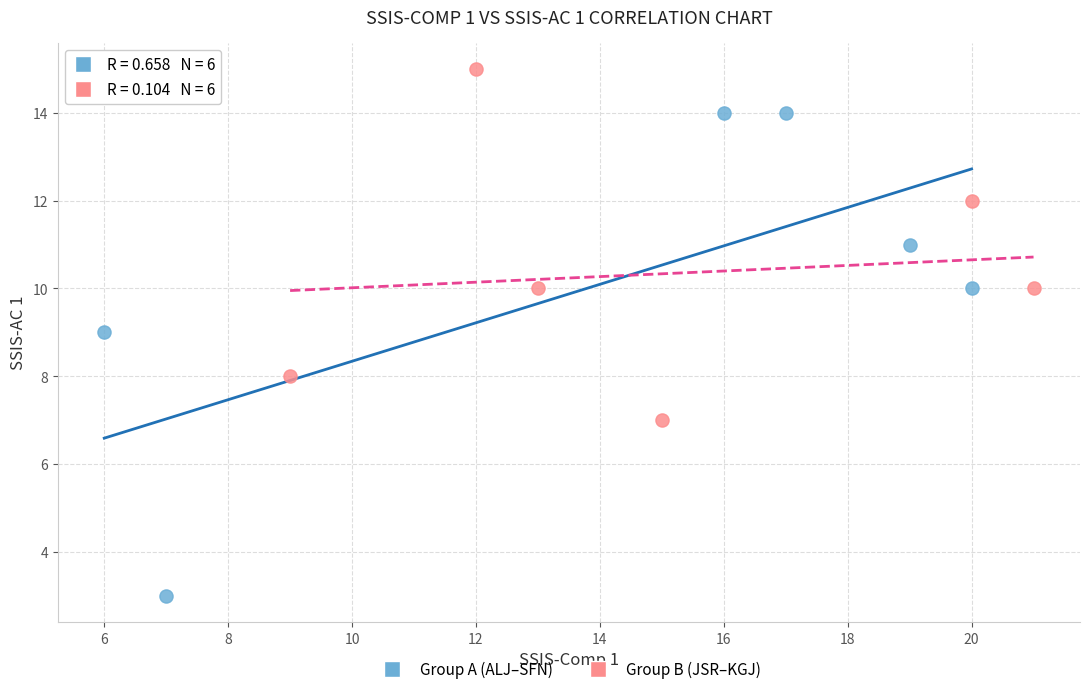

Which series contains the highest Y value?

Group B (JSR–KGJ)